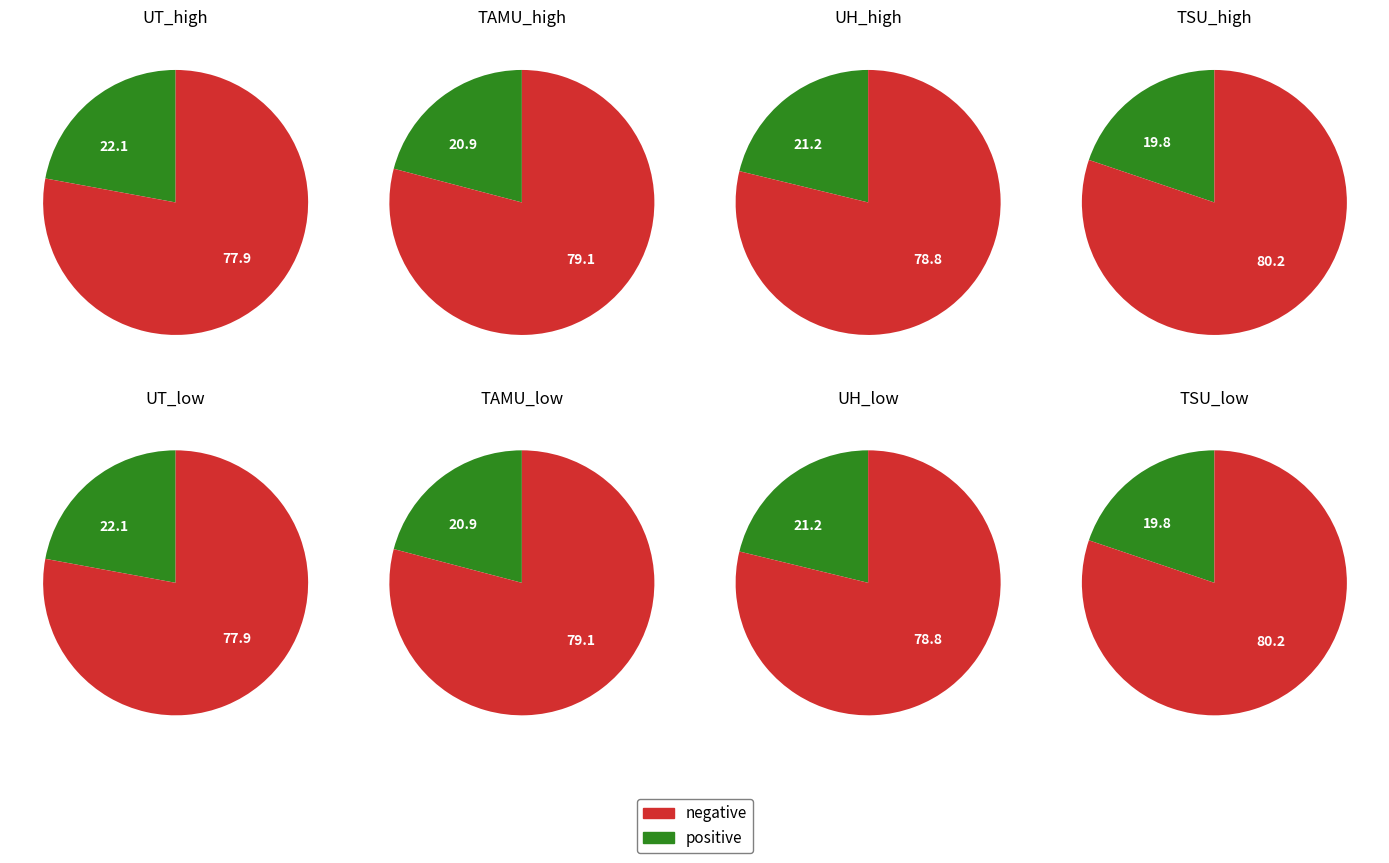

Combined, do Texas A&M University and University of Texas at Dallas account for over 50%?

No